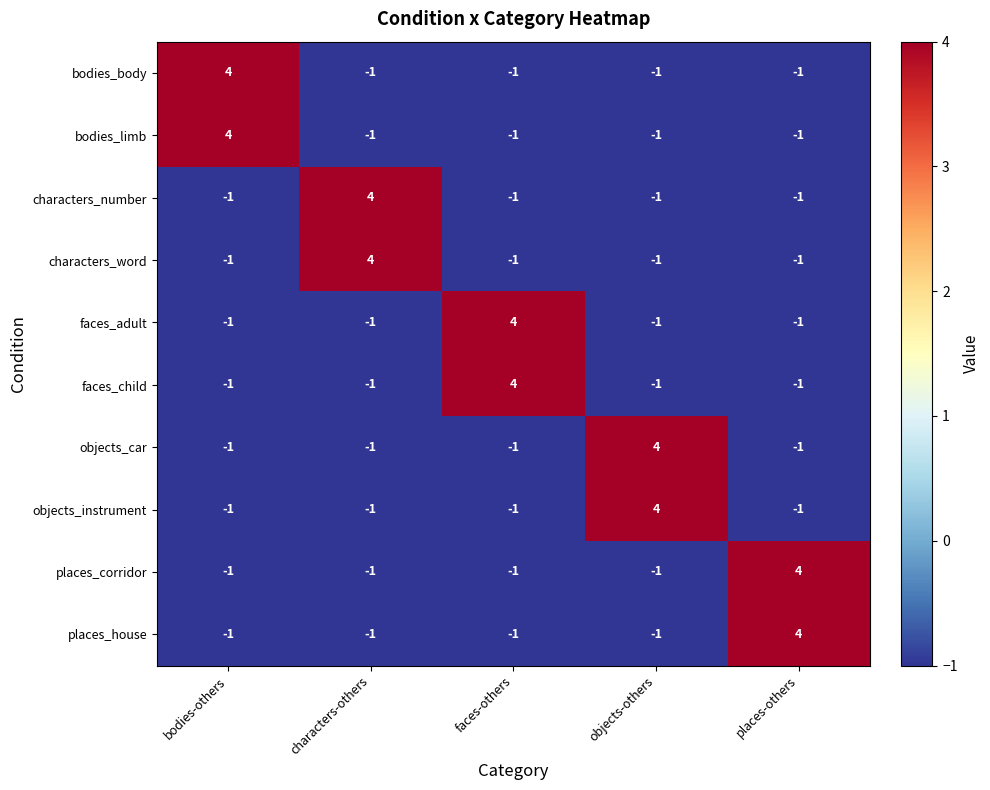

What is the difference between the maximum and second lowest values in the bodies_limb series?

5